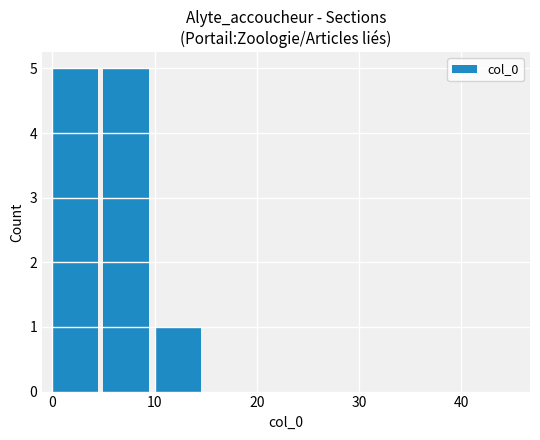

What is the maximum value shown in the chart?

5